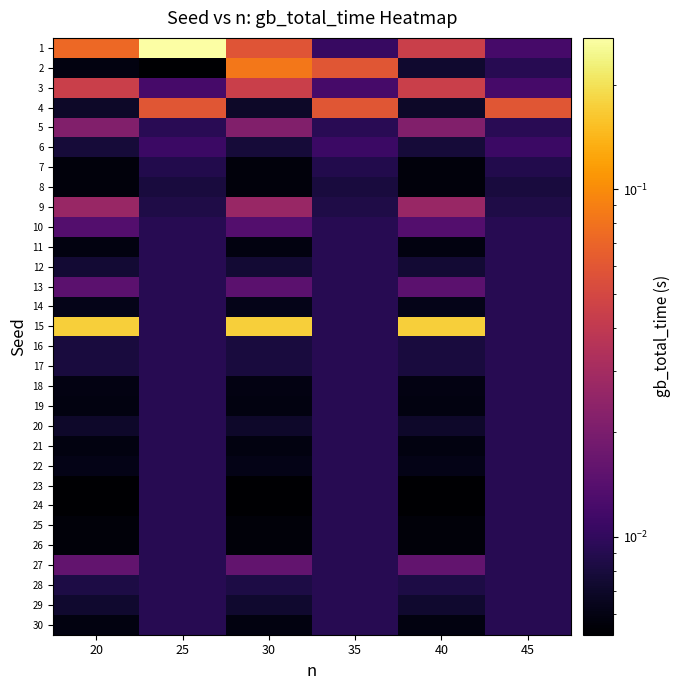

Which label corresponds to the smallest value in the chart?

20